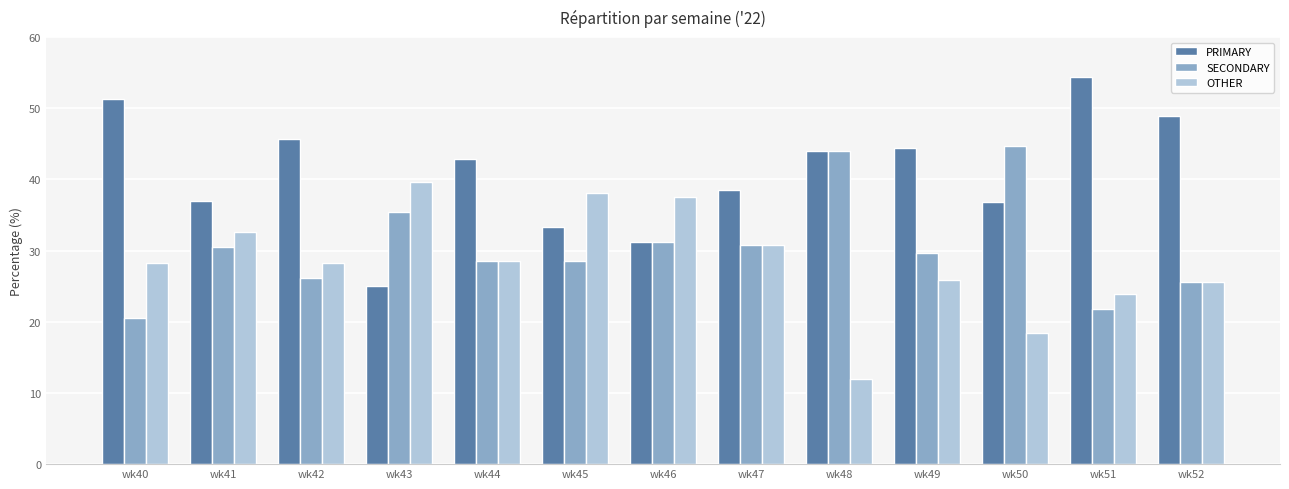

Which series has the largest total across all categories?

PRIMARY